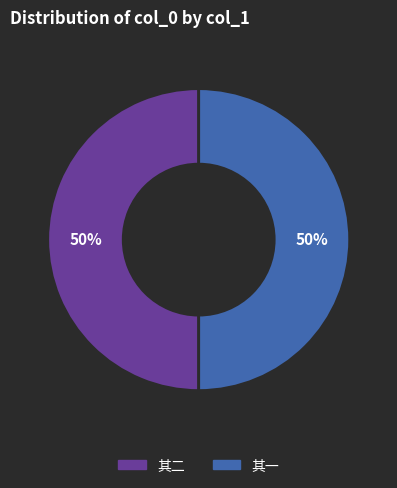

To the nearest percent, what is the average slice percentage?

50%